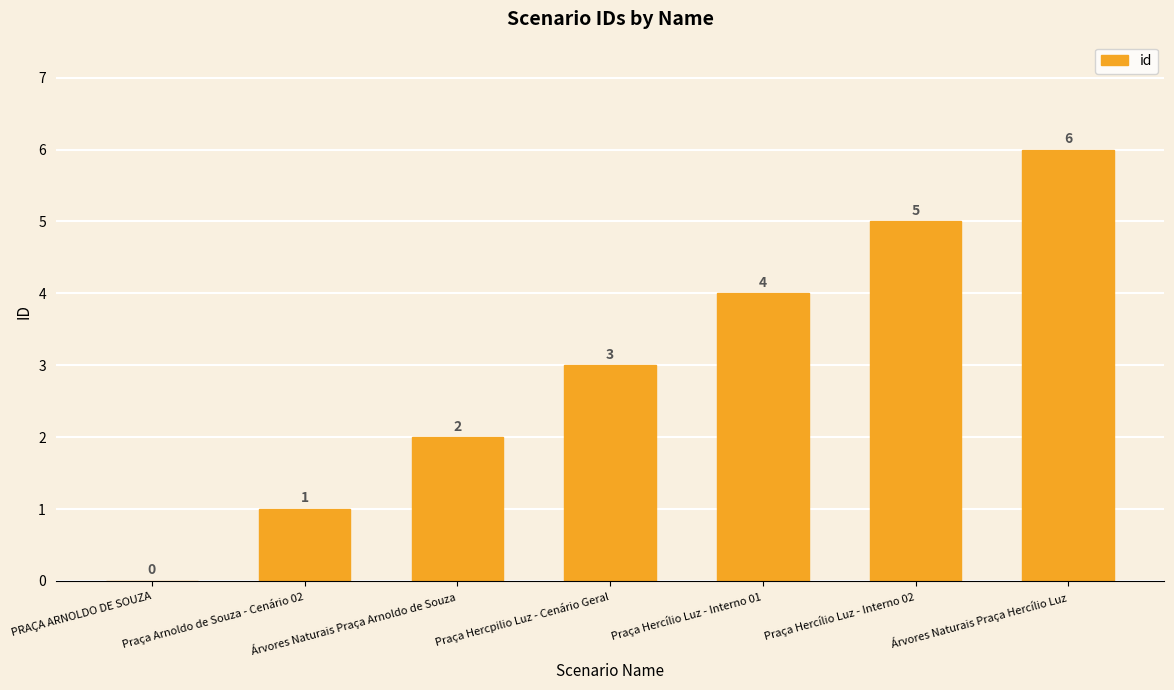

Count the values in the range 1 to 5.

5